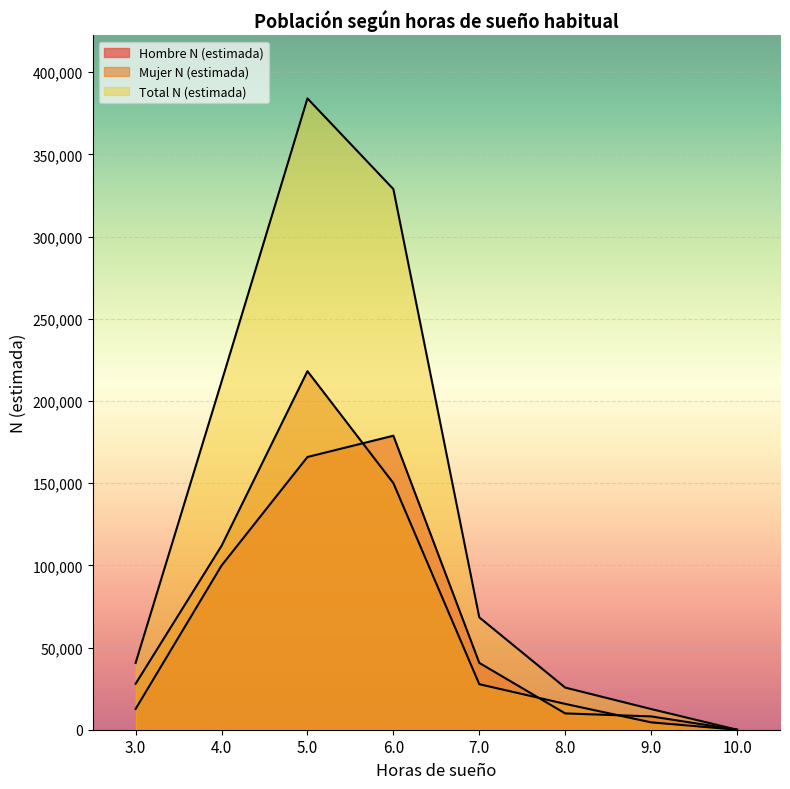

What is the difference between the Hombre N (estimada) values at 9.0 and 8.0?

1818